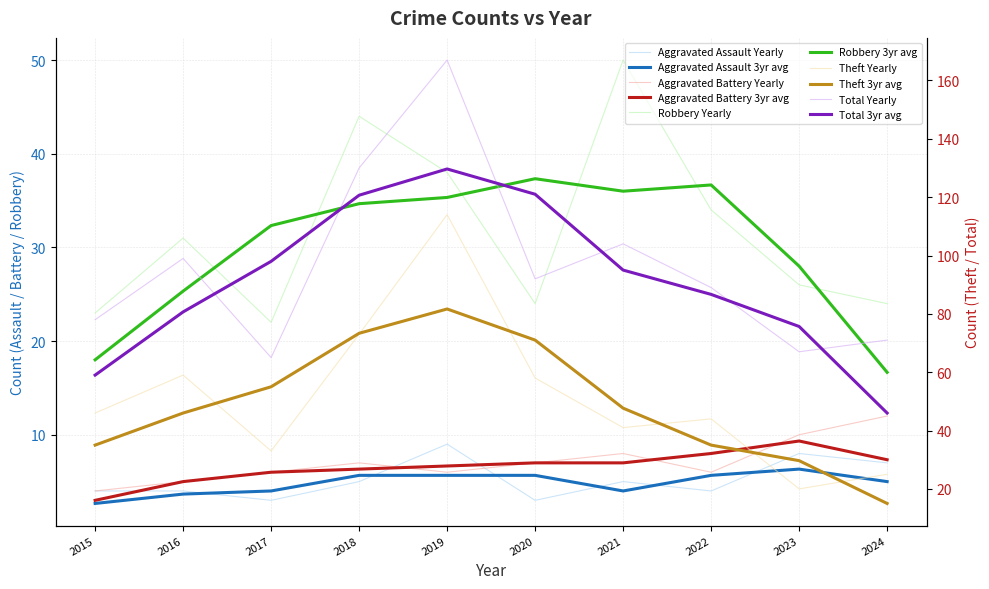

What is the minimum value shown in the chart?

3